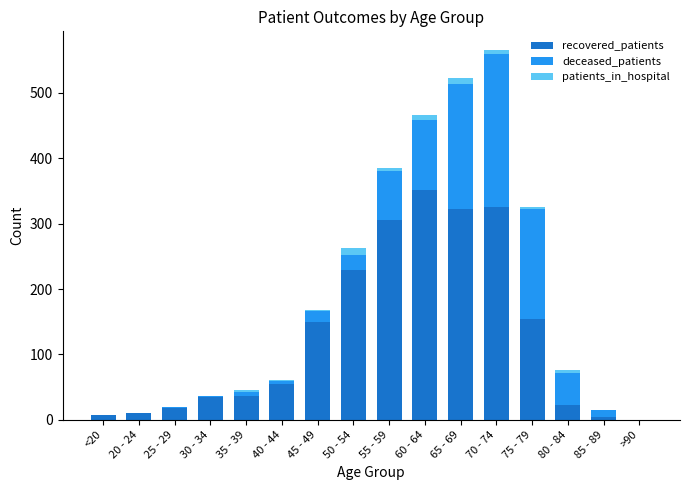

What is the sum of all recovered_patients values?

2024